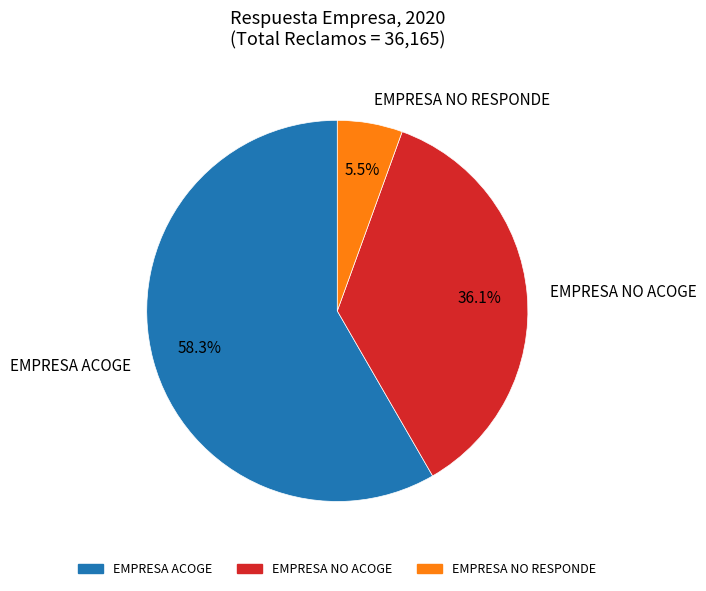

Which slice is the largest?

EMPRESA ACOGE